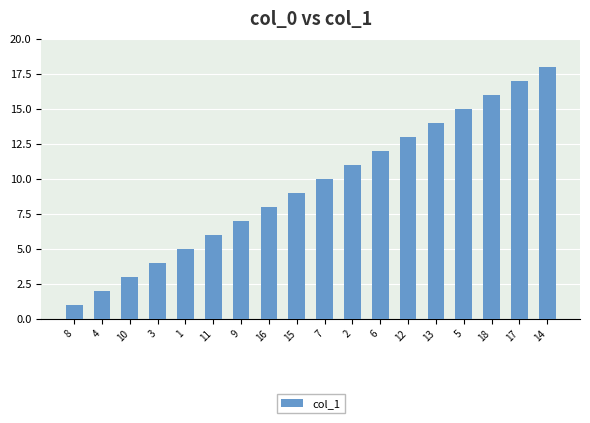

Which has a higher value, 14 or 1?

14